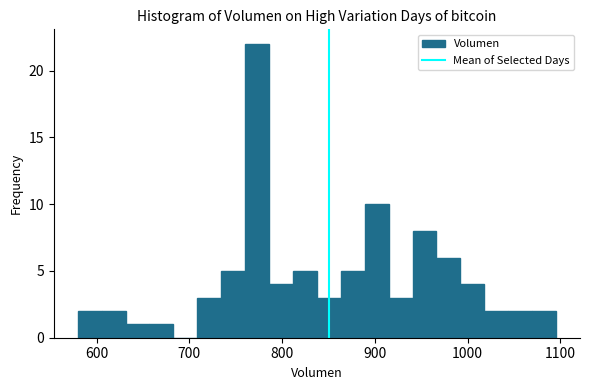

Around what value on the x-axis is the tallest bar? Give the approximate position of its centre, as read against the axis.

770